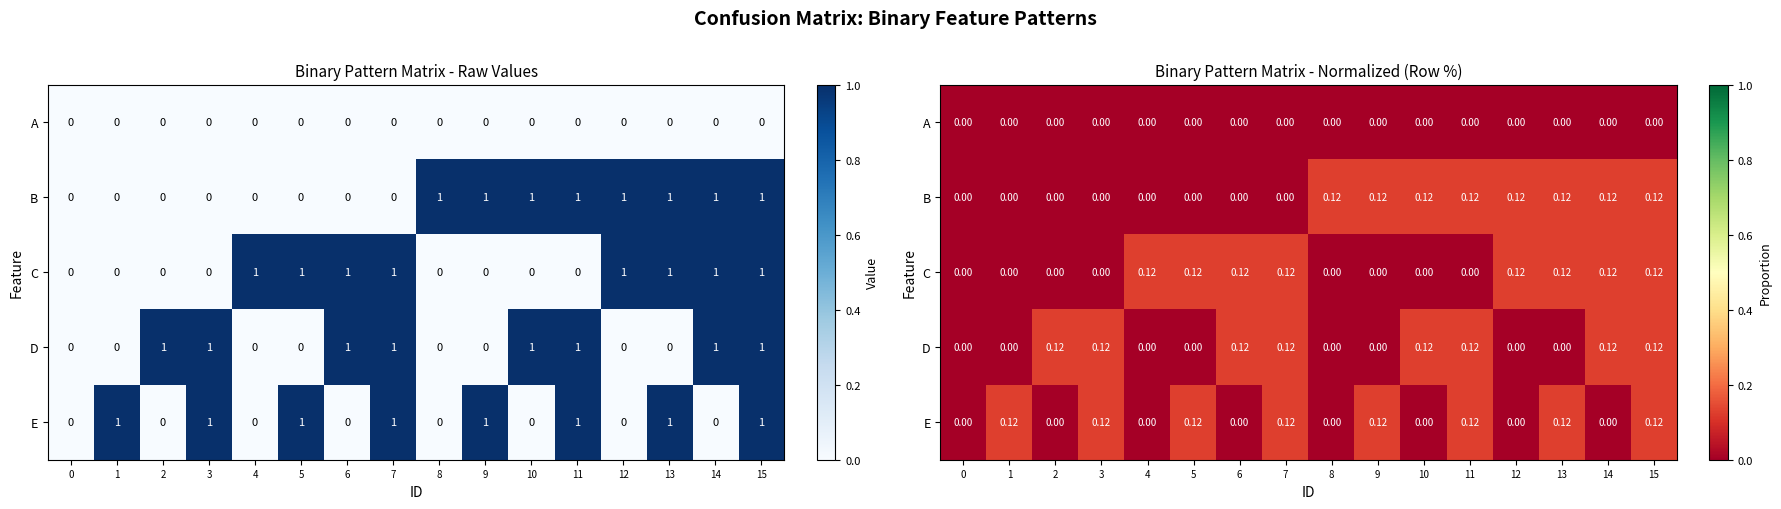

At 7, list the series in order from largest to smallest.

C, D, E, A, B